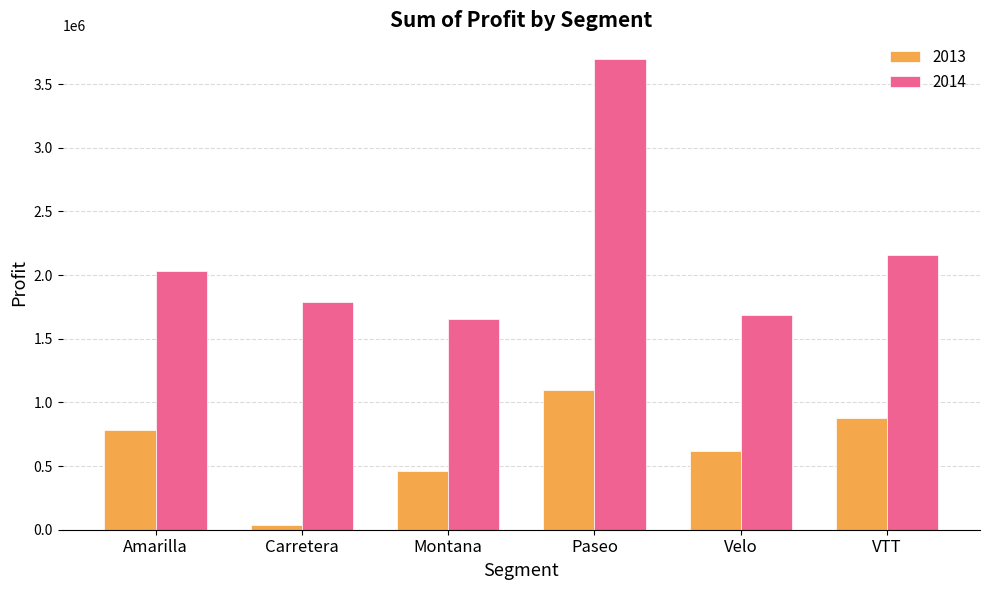

Rank the series by their average value, from highest to lowest.

2014, 2013